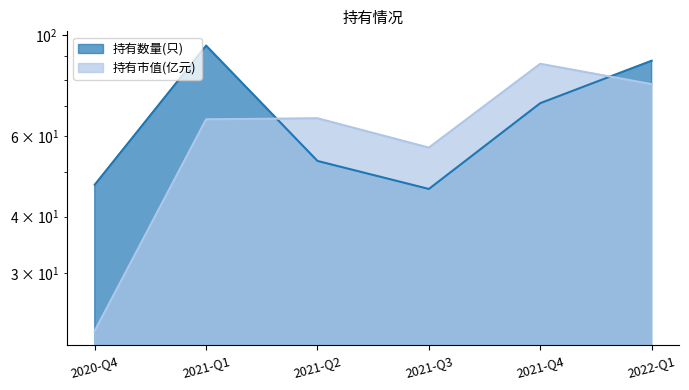

Between 2021-Q1 and 2022-Q1, which series saw the biggest shift?

持有市值(亿元)